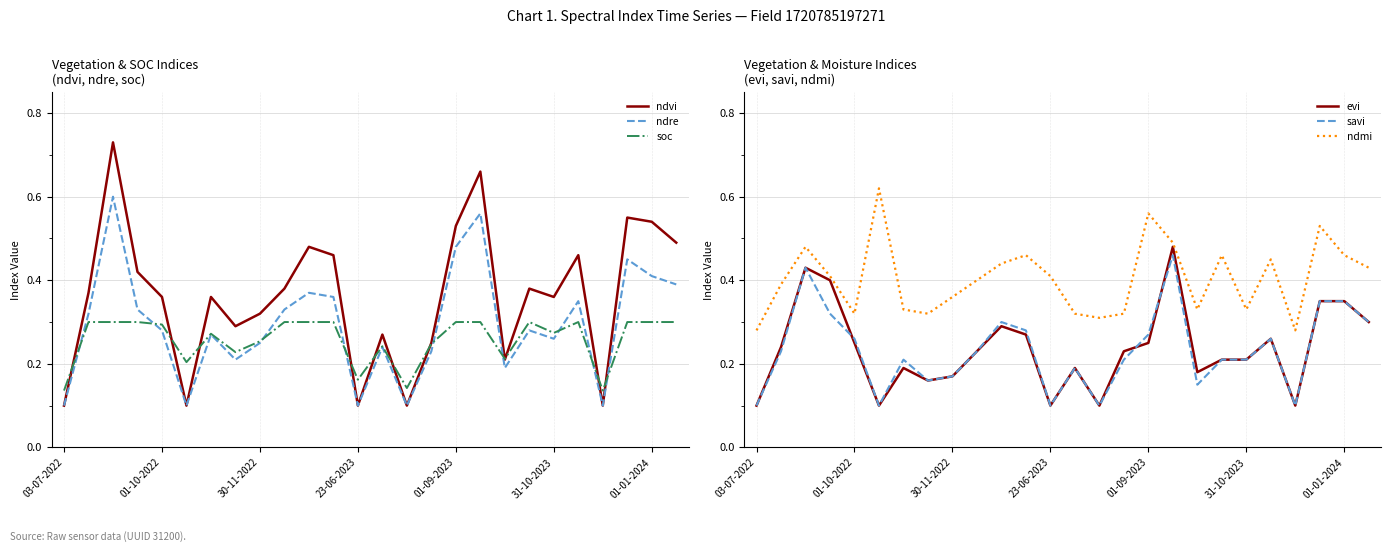

How many series are shown in this chart?

6